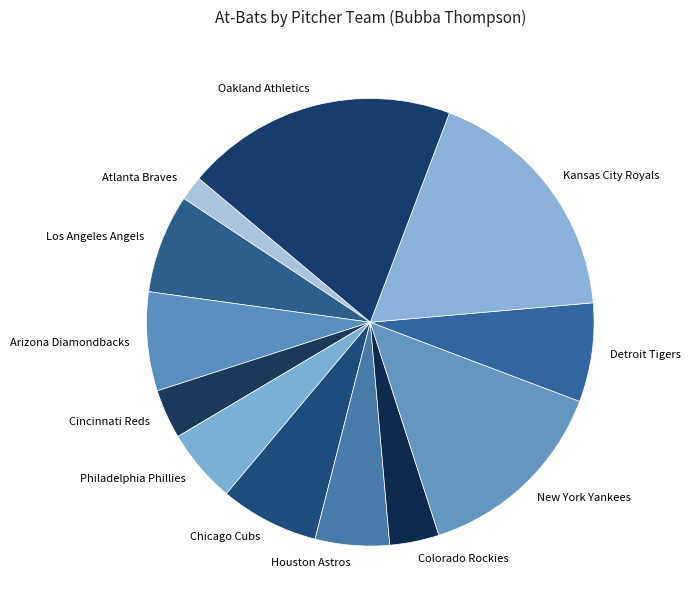

Which category has the biggest portion of the pie?

Oakland Athletics